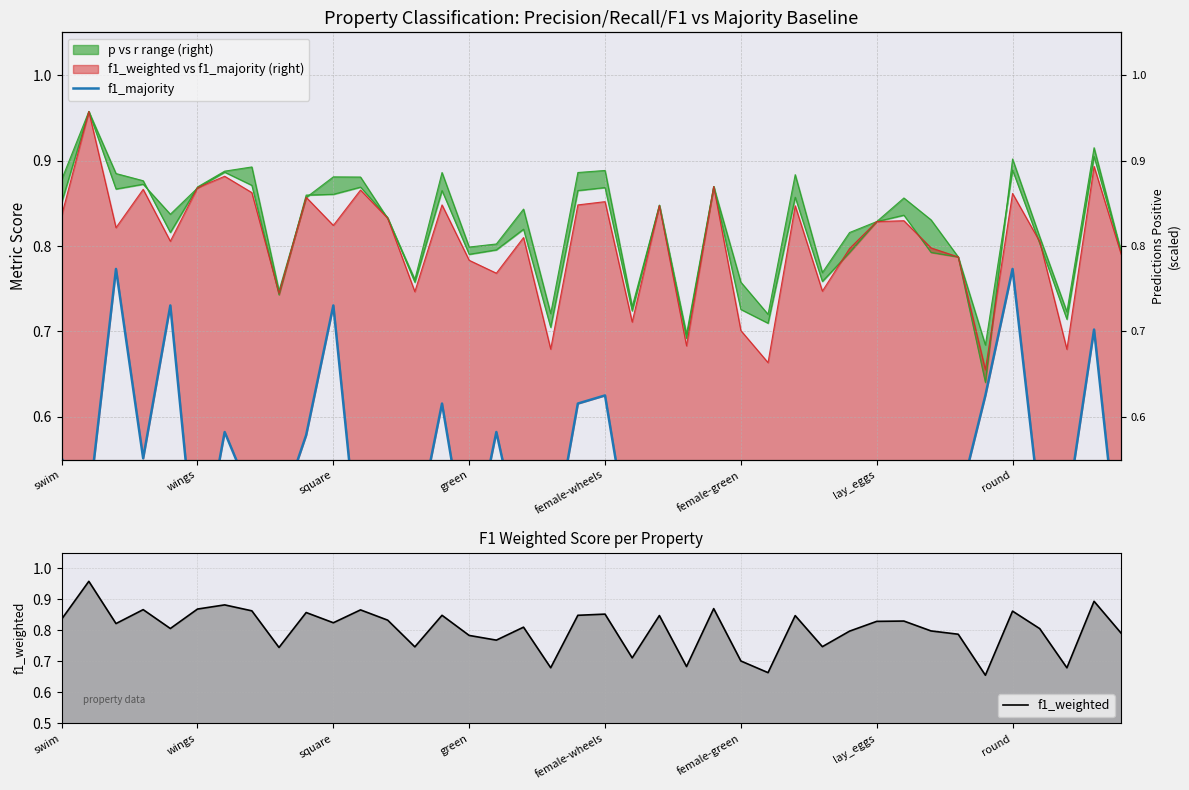

The f1_weighted series shows 0.8 at 33. True or false?

True